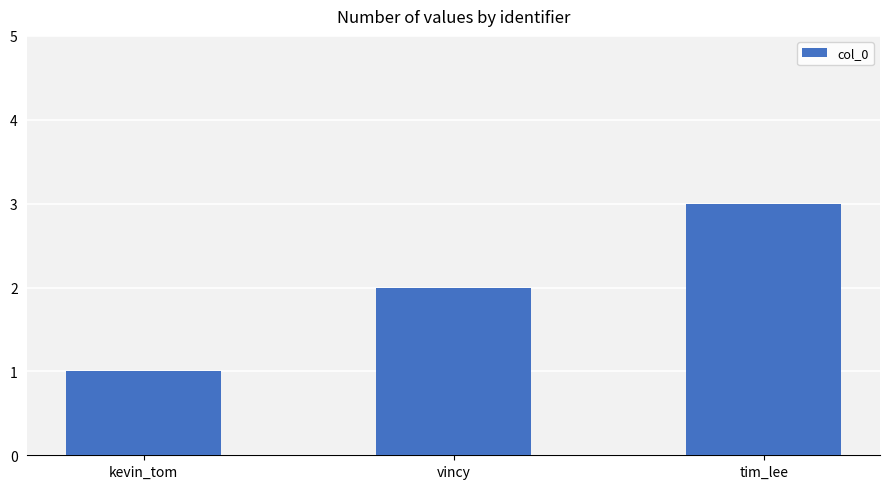

What is the greatest value displayed?

3